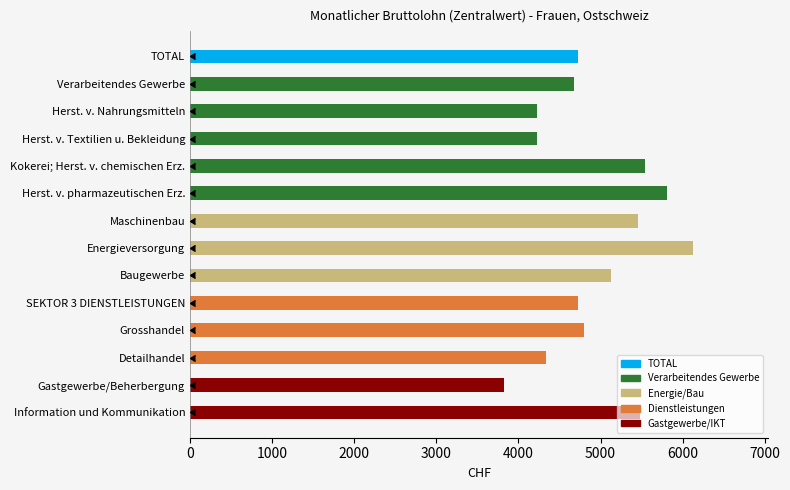

Which label corresponds to the largest value in the chart?

Energieversorgung